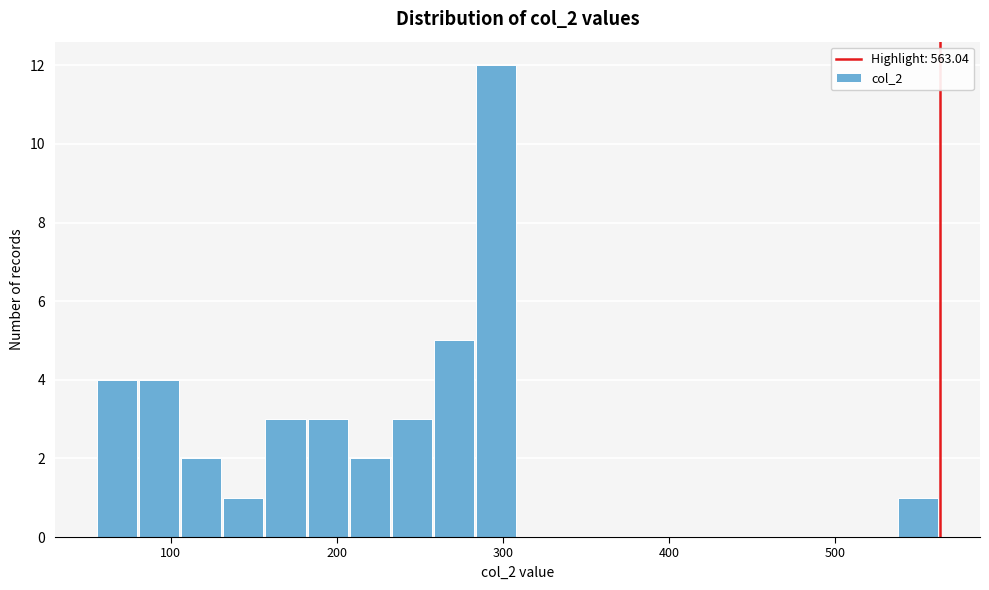

Around what value on the x-axis is the tallest bar? Give the approximate position of its centre, as read against the axis.

300